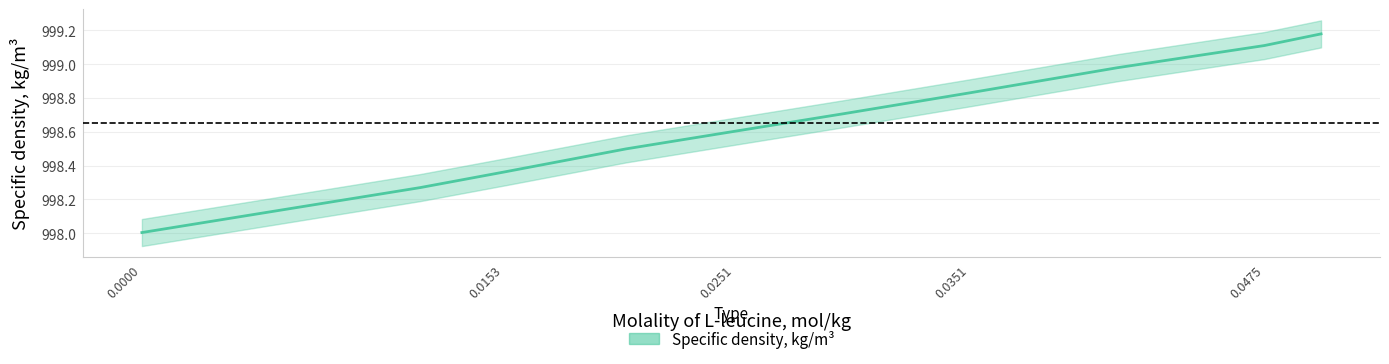

What is the difference between the values at 0.041323 and 0.015338?

0.6